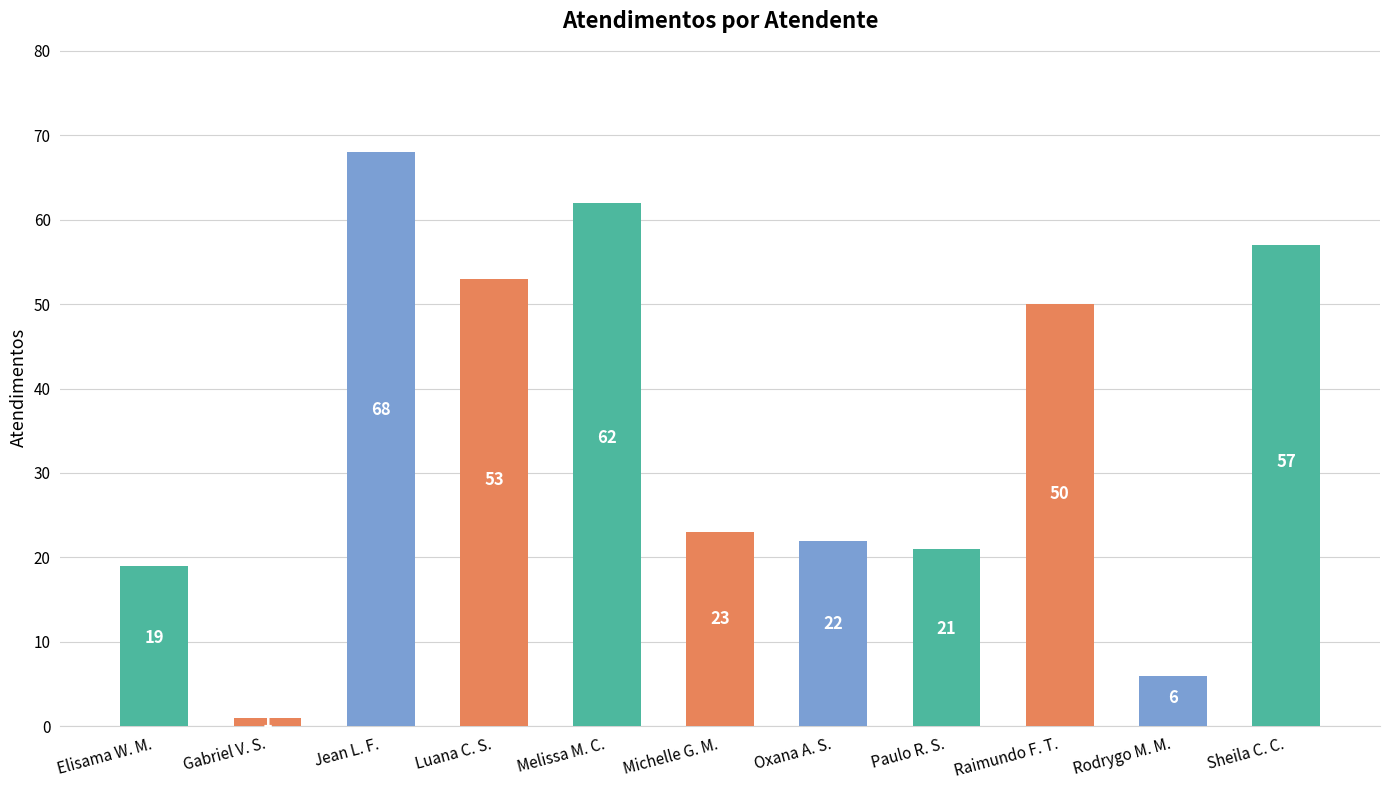

At which category does the chart reach its minimum across all series?

Gabriel V. S.